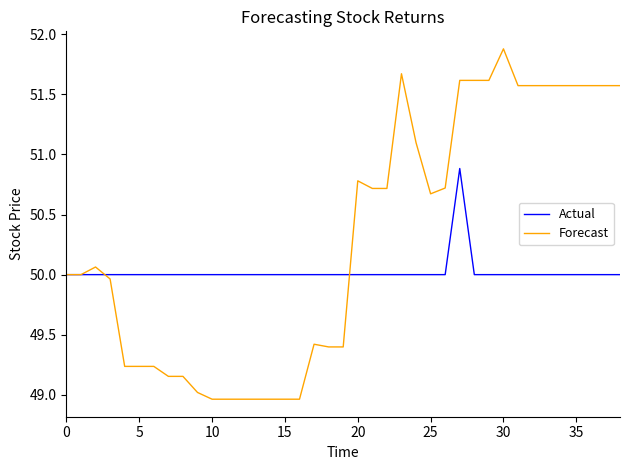

List the series in order of their overall mean, highest first.

Forecast, Actual